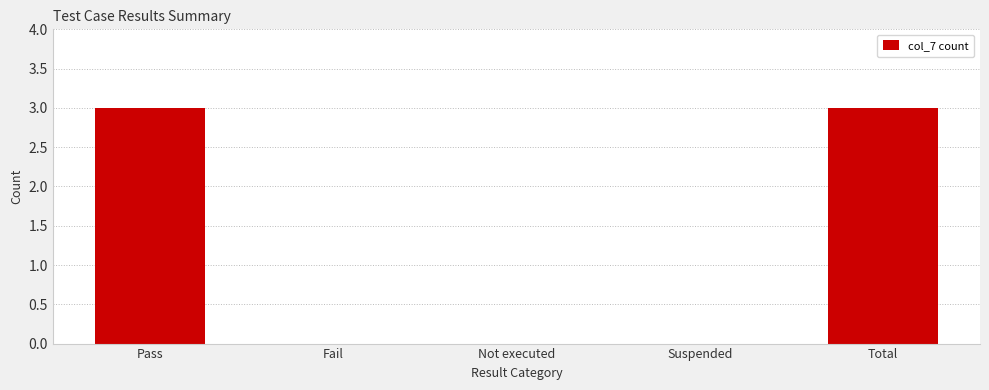

The chart shows a value of 4 at Pass. True or false?

False